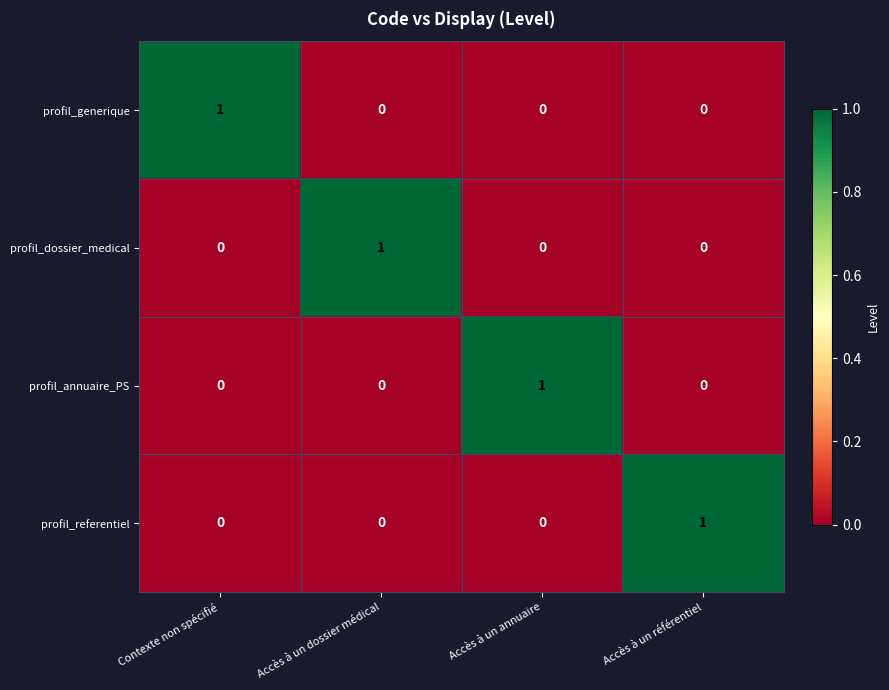

The value of profil_generique at Accès à un dossier médical is 0. True or false?

True